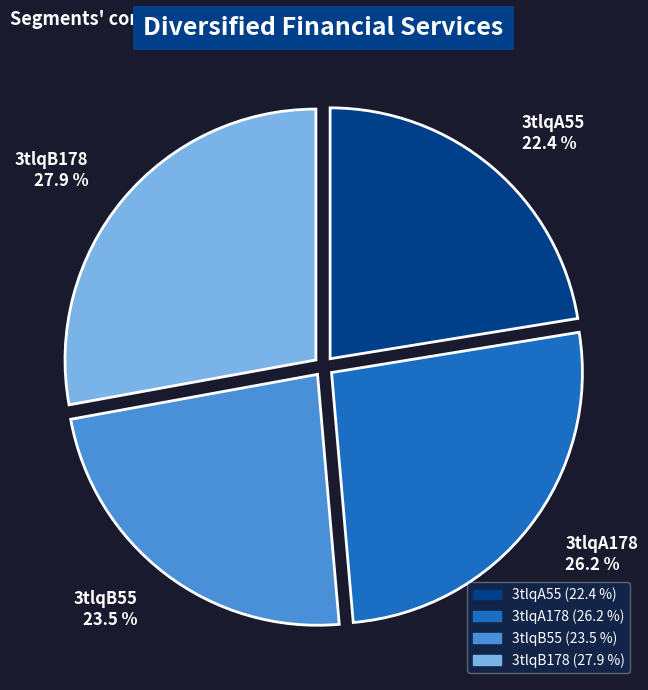

Does any single category account for the majority?

No